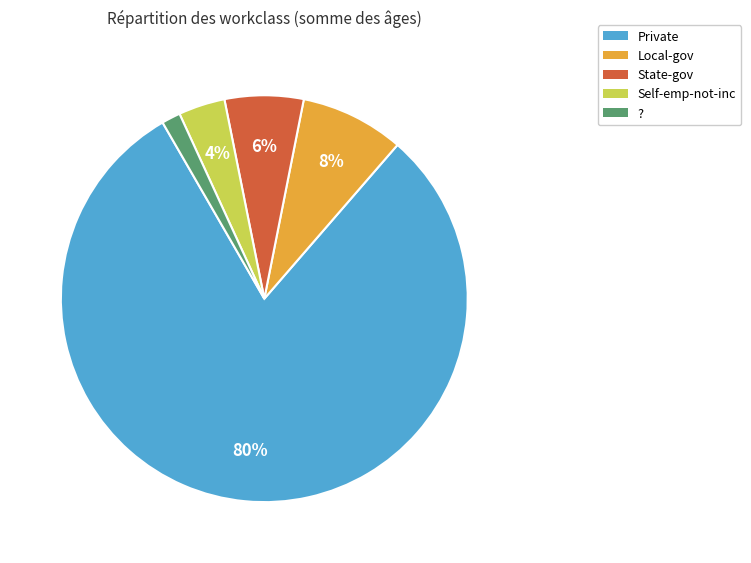

What is the largest slice in the pie chart?

Private